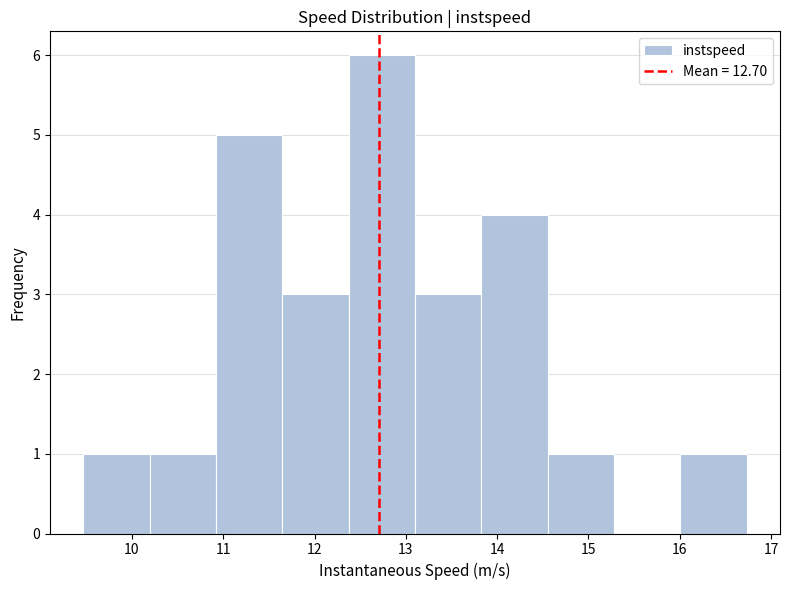

Reading left to right, transcribe this chart: for each bar, give the range it covers on the x-axis and its height. Neither the bar edges nor the heights are printed on the chart, so give them approximately, as read against the axes.

9.5 to 10.2: 1
10.2 to 10.9: 1
10.9 to 11.6: 5
11.6 to 12.4: 3
12.4 to 13.1: 6
13.1 to 13.8: 3
13.8 to 14.6: 4
14.6 to 15.3: 1
15.3 to 16.0: 0
16.0 to 16.7: 1